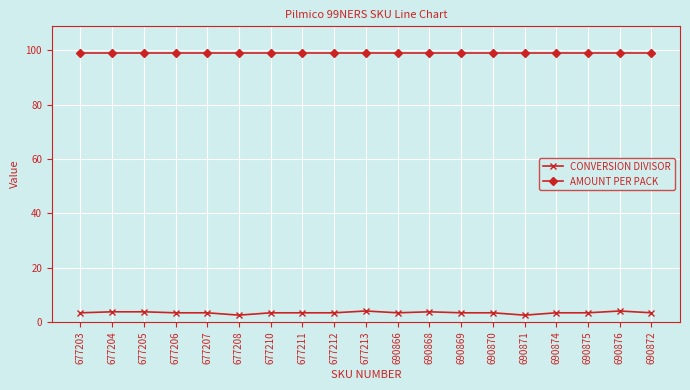

What is the value of the CONVERSION DIVISOR point at the 1st from the left?

3.3